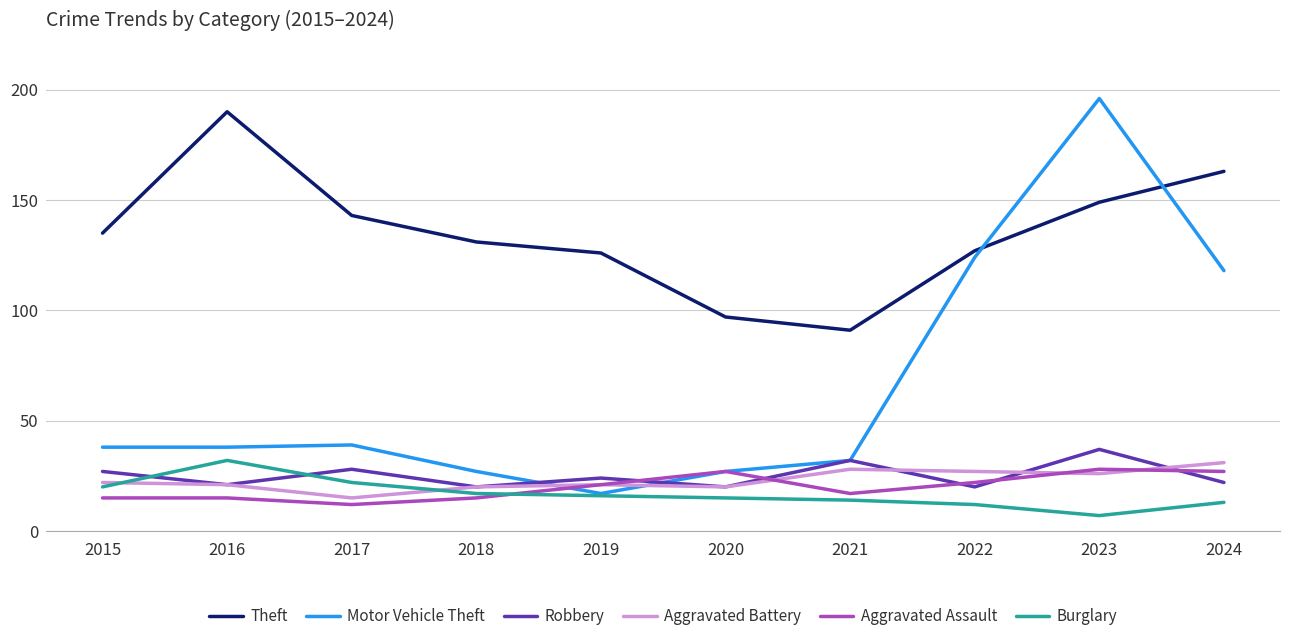

How many times do Burglary and Aggravated Assault cross each other?

1